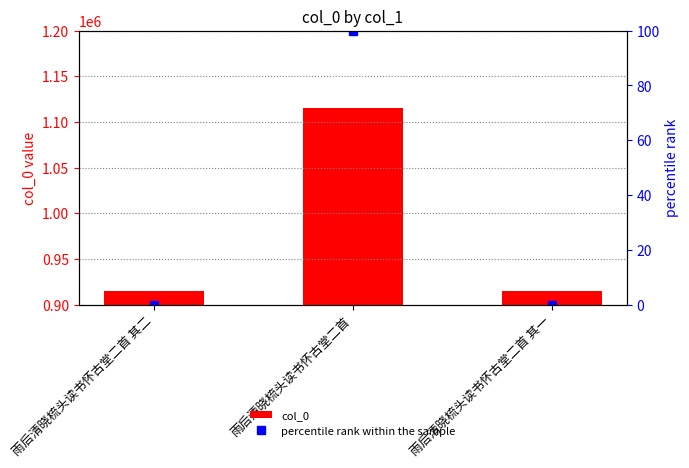

How many series are shown in this chart?

2